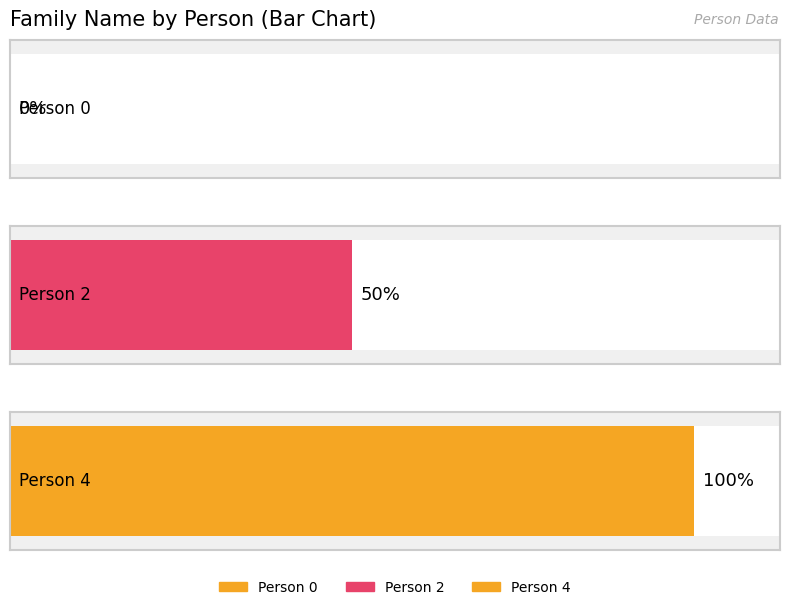

List the labels in order of value, largest first.

http://example.com/person4, http://example.com/person2, http://example.com/person0